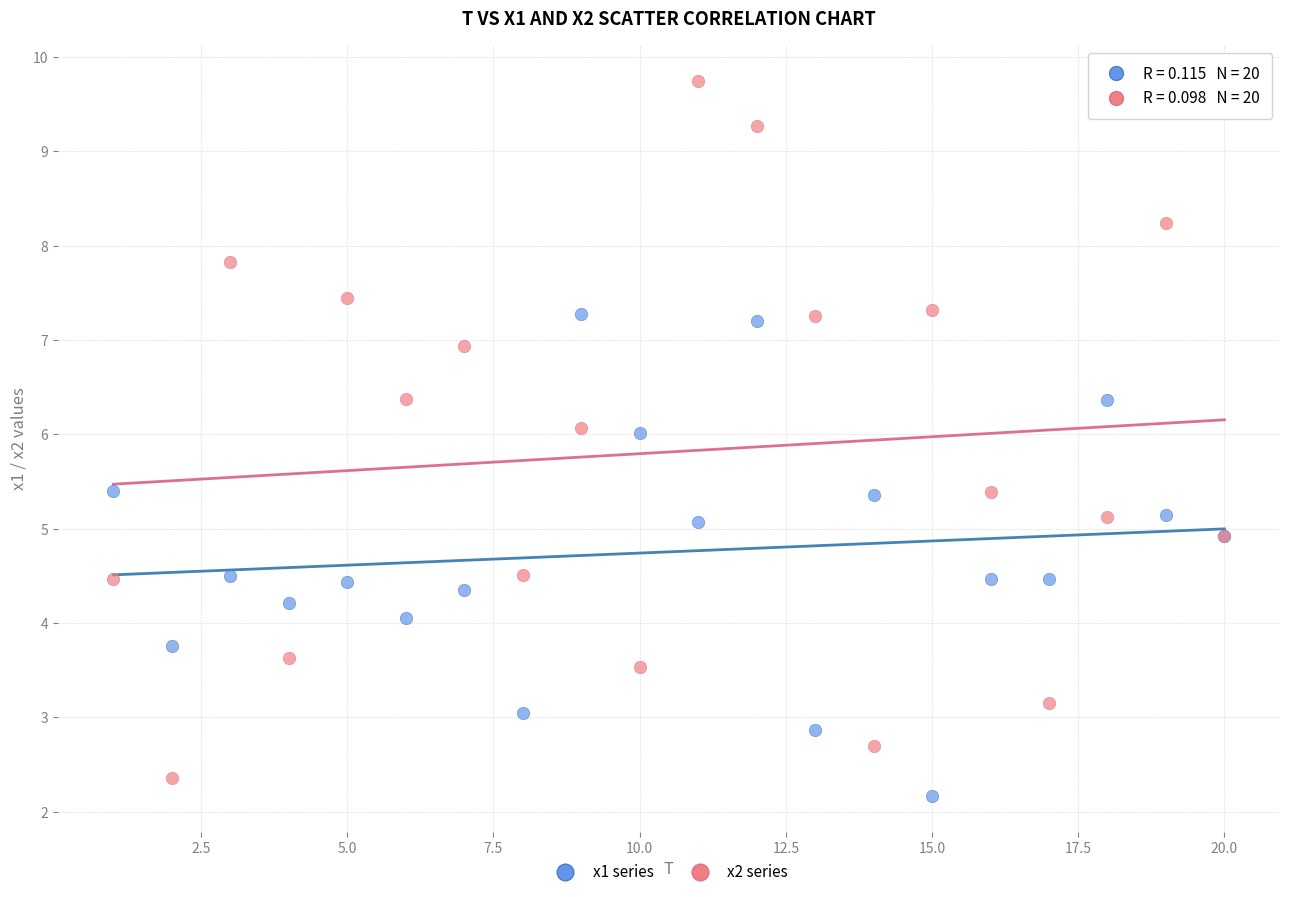

Which series has the largest Y range (max minus min)?

x2 series